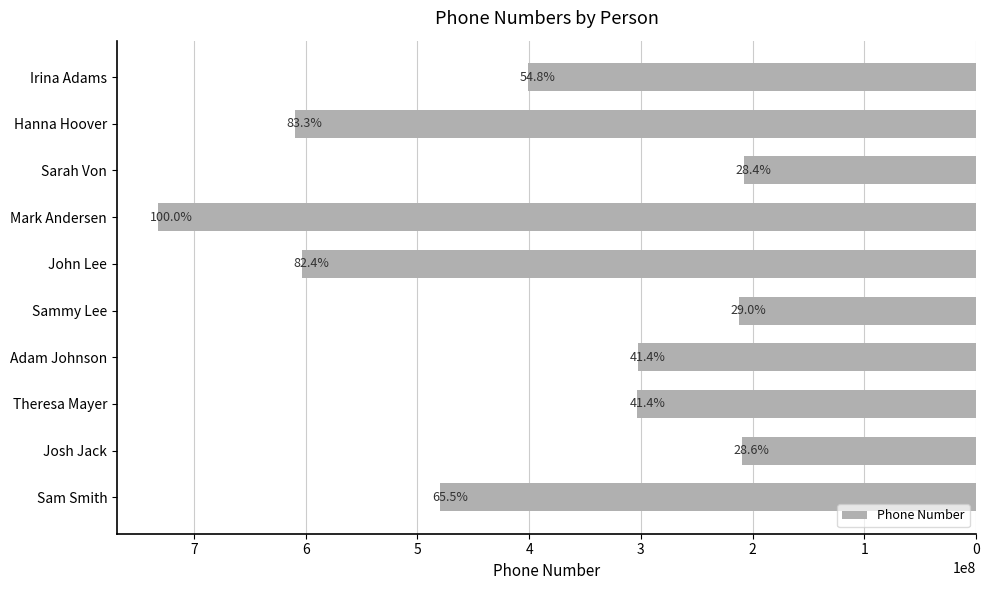

Are the bars horizontal?

Yes